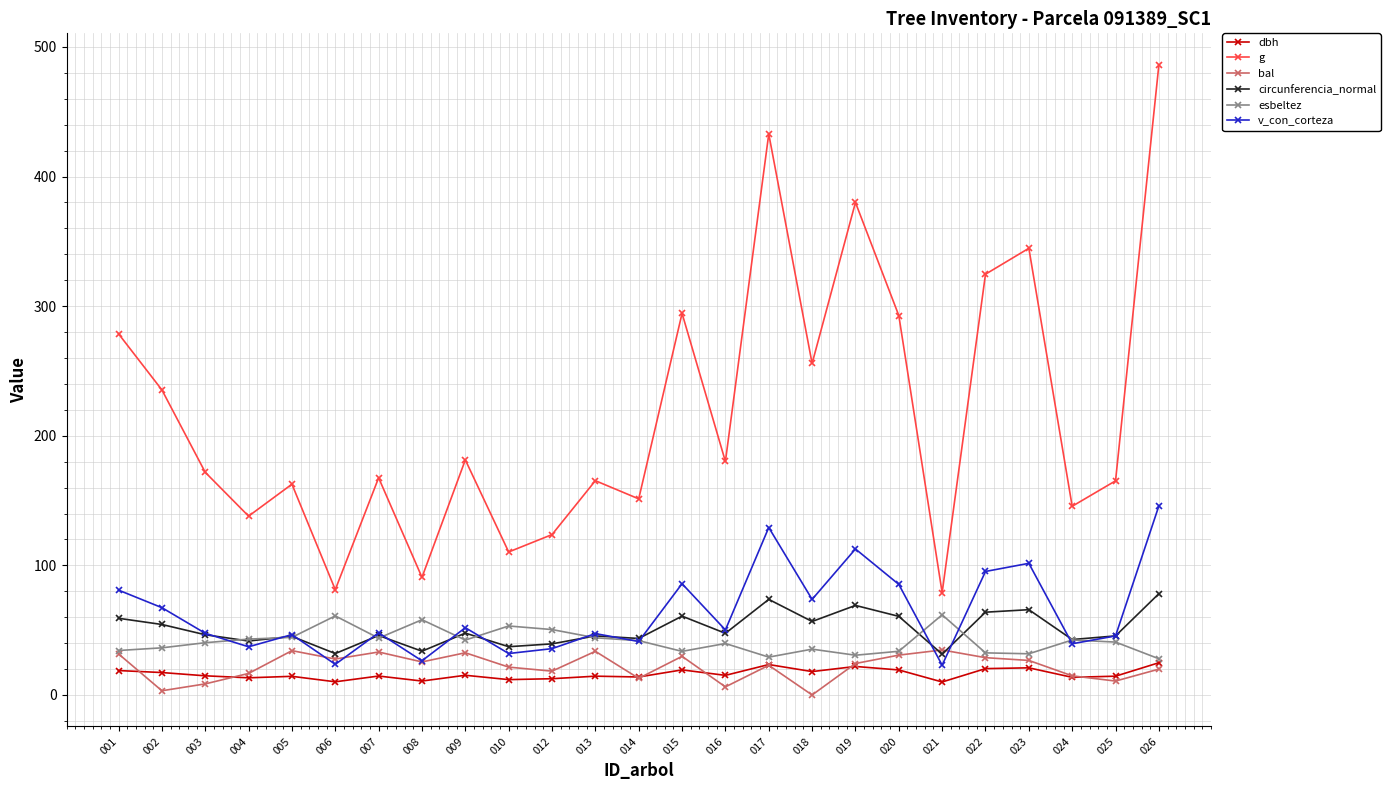

After their last crossing, which series has the higher values: circunferencia_normal or esbeltez?

circunferencia_normal